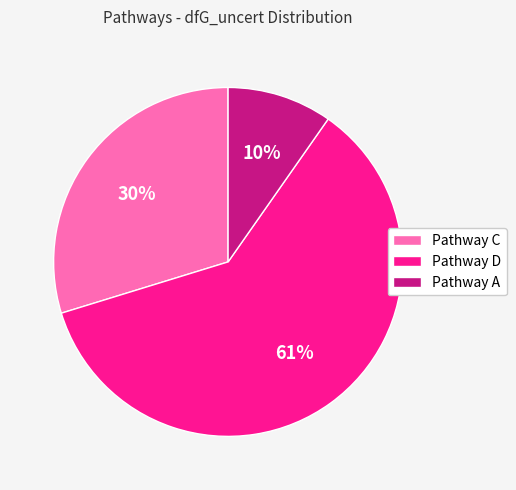

Is it true that Pathway D is 61% of the pie?

True